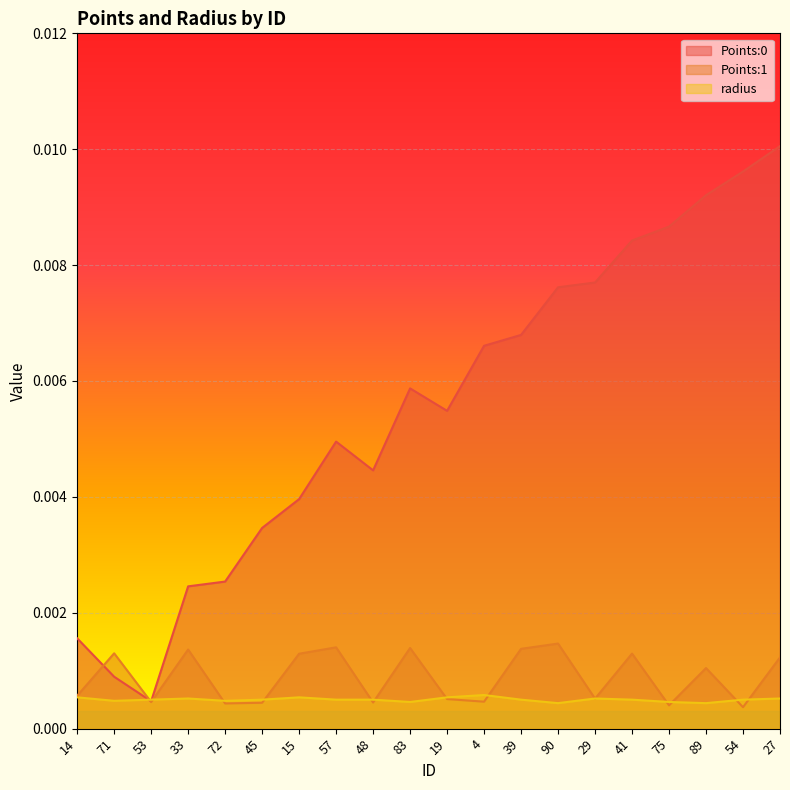

At 53, list the series in order from smallest to largest.

Points:1, Points:0, radius